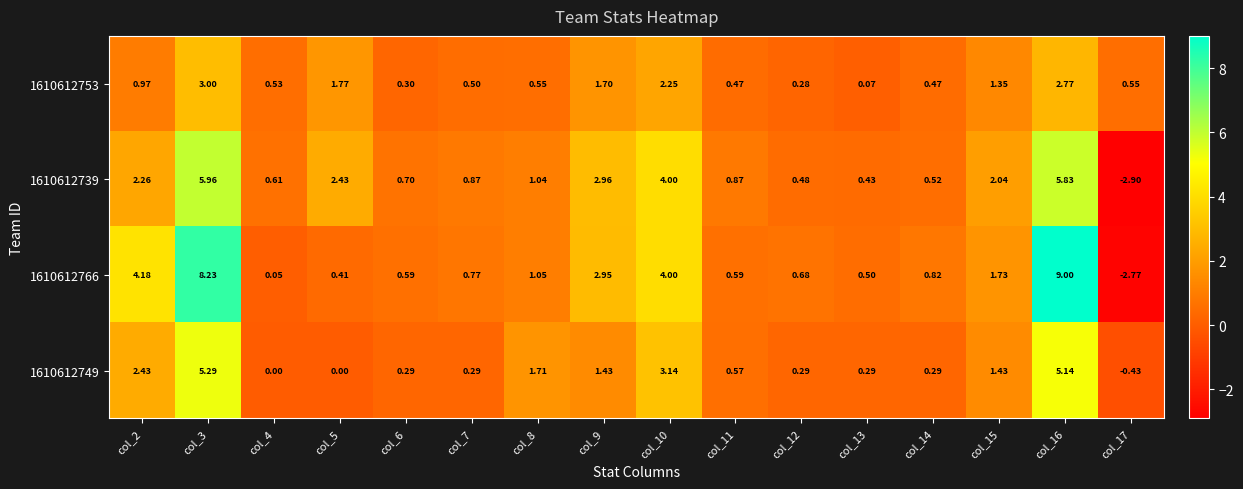

Is the value of 1610612739 at col_5 greater than the value of 1610612749 at col_11?

Yes